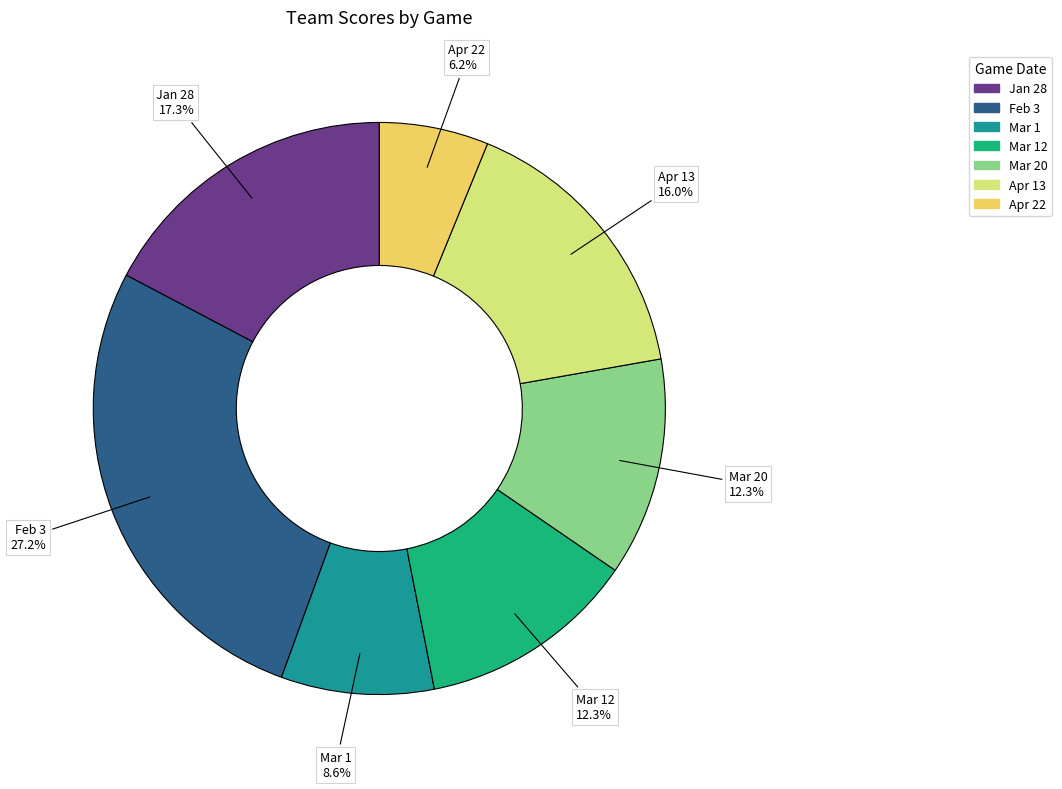

Is there a majority slice in this chart?

No